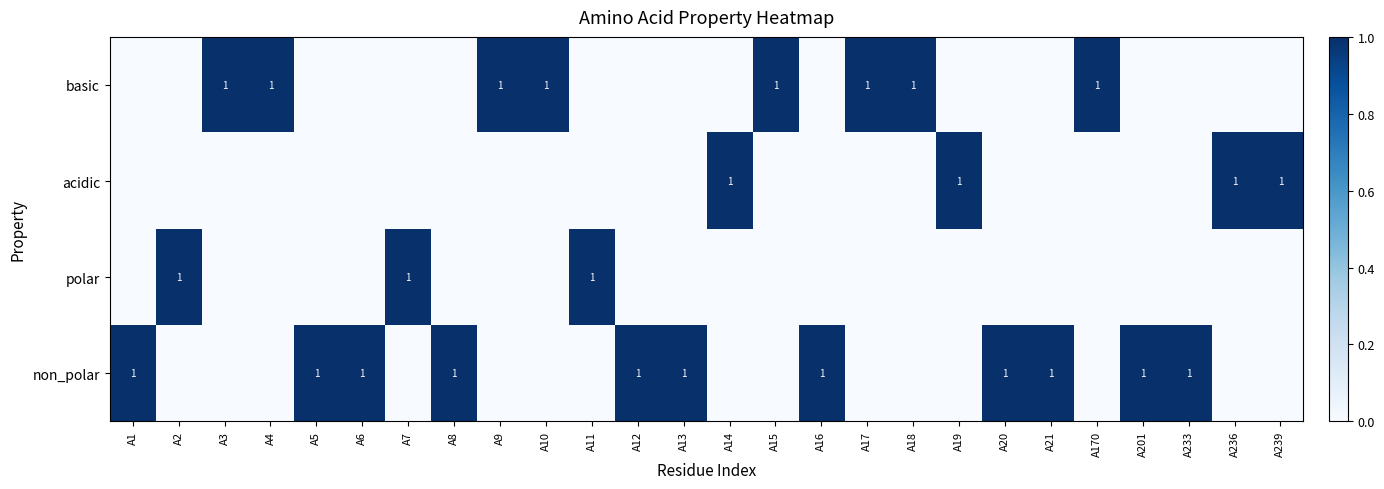

Is it true that basic equals 1 at A17?

True